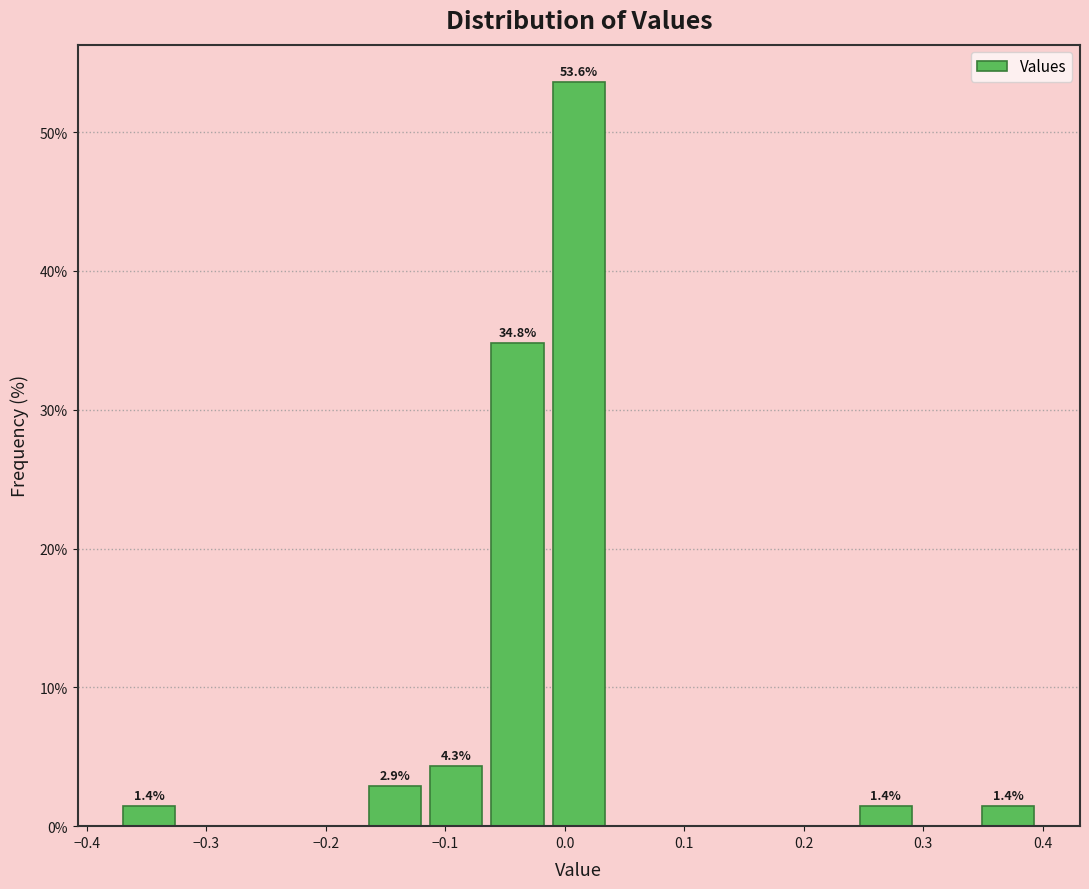

Over which range of the x-axis is the bar tallest?

-0.01 to 0.04